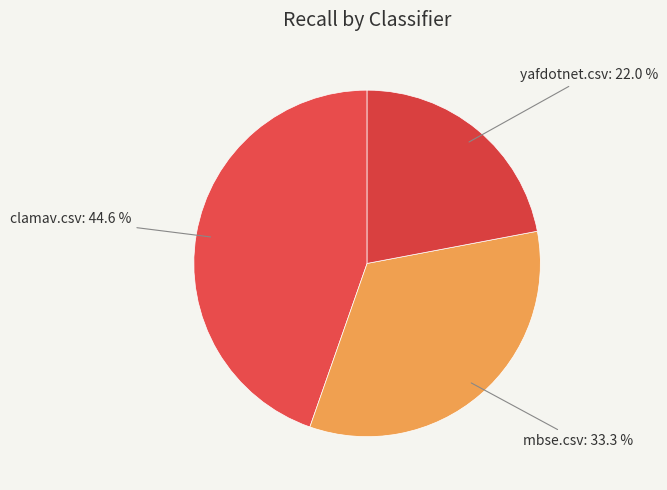

What percentage is the yafdotnet.csv slice, to the nearest percent?

22%